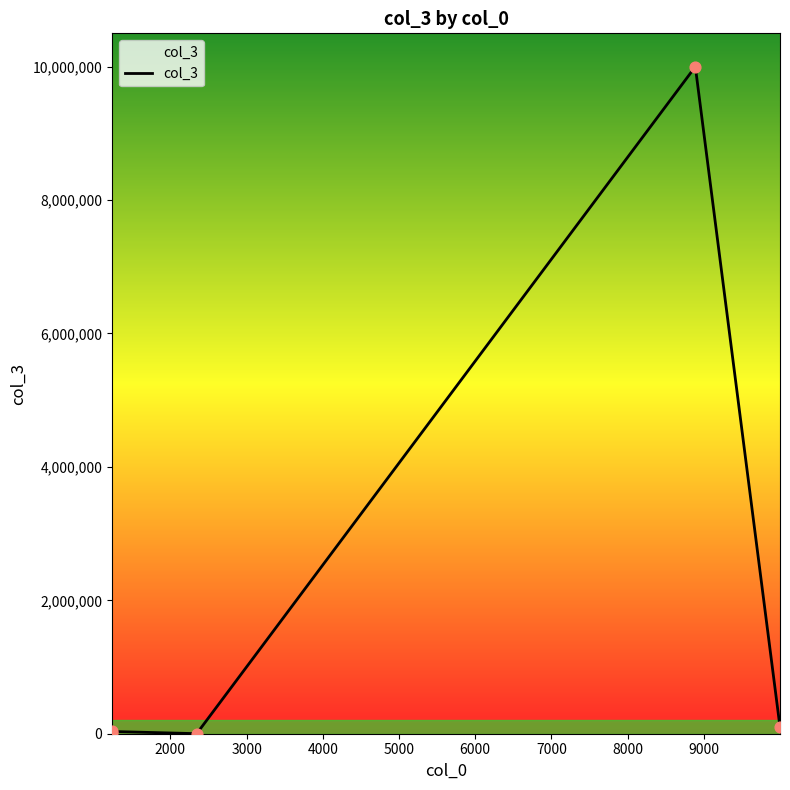

What is the greatest value displayed?

10000000